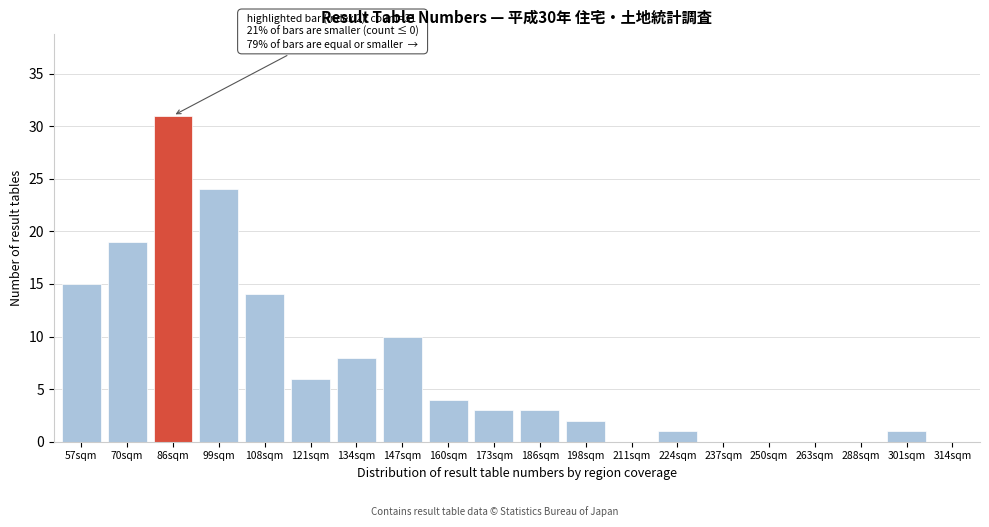

Reading left to right, list all the values displayed in this chart.

57sqm=15	70sqm=19	86sqm=31	99sqm=24	108sqm=14	121sqm=6	134sqm=8	147sqm=10	160sqm=4	173sqm=3	186sqm=3	198sqm=2	211sqm=0	224sqm=1	237sqm=0	250sqm=0	263sqm=0	288sqm=0	301sqm=1	314sqm=0